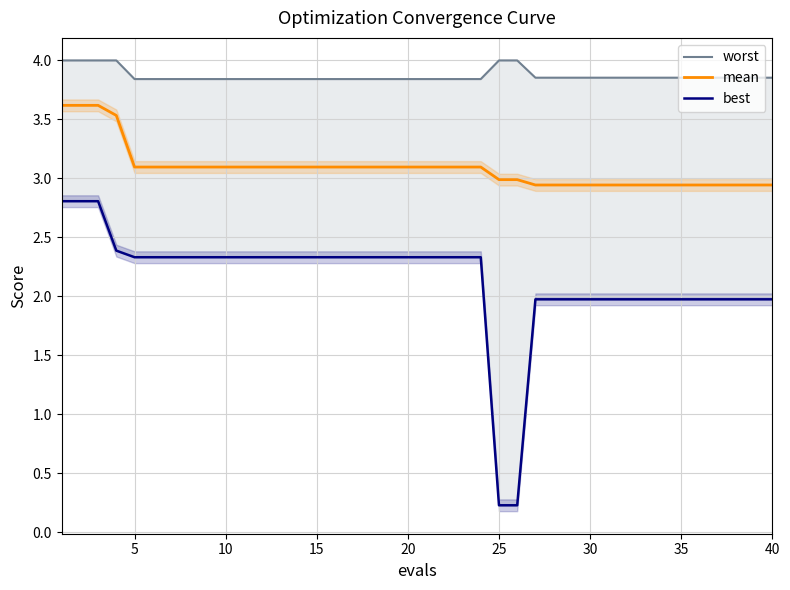

Which series has the widest spread of values?

best